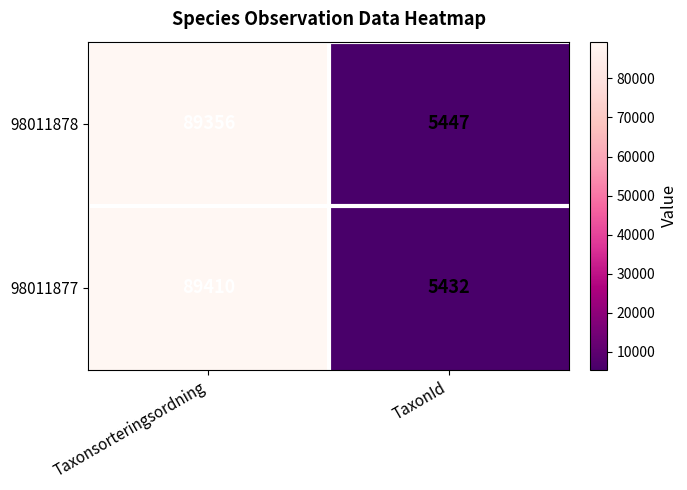

Reading left to right, what are all the values shown in this chart?

98011878: 89356	5447
98011877: 89410	5432